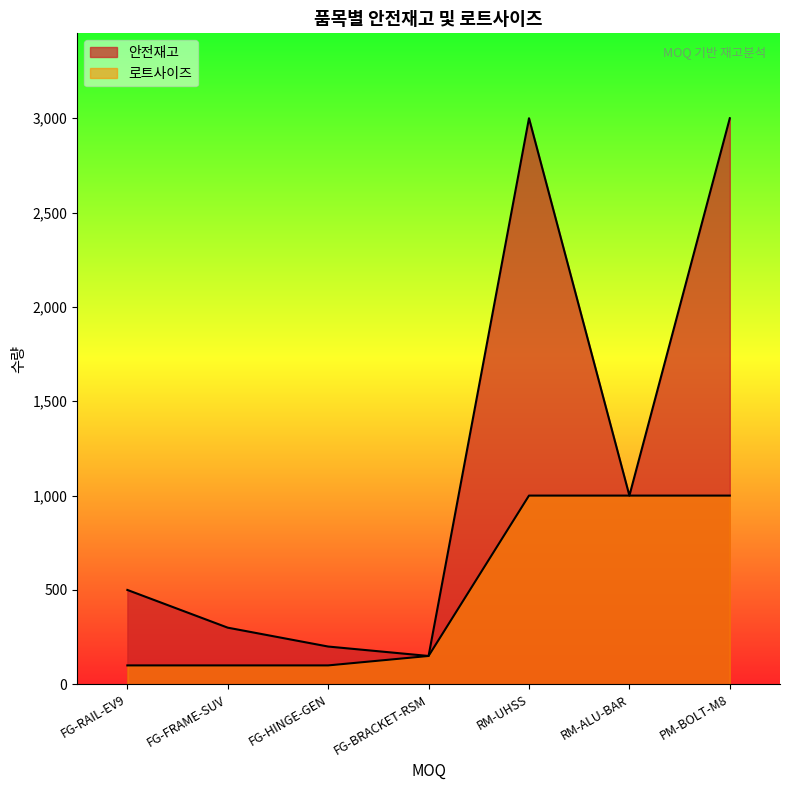

Where is 로트사이즈 nearest to the value 550?

FG-BRACKET-RSM